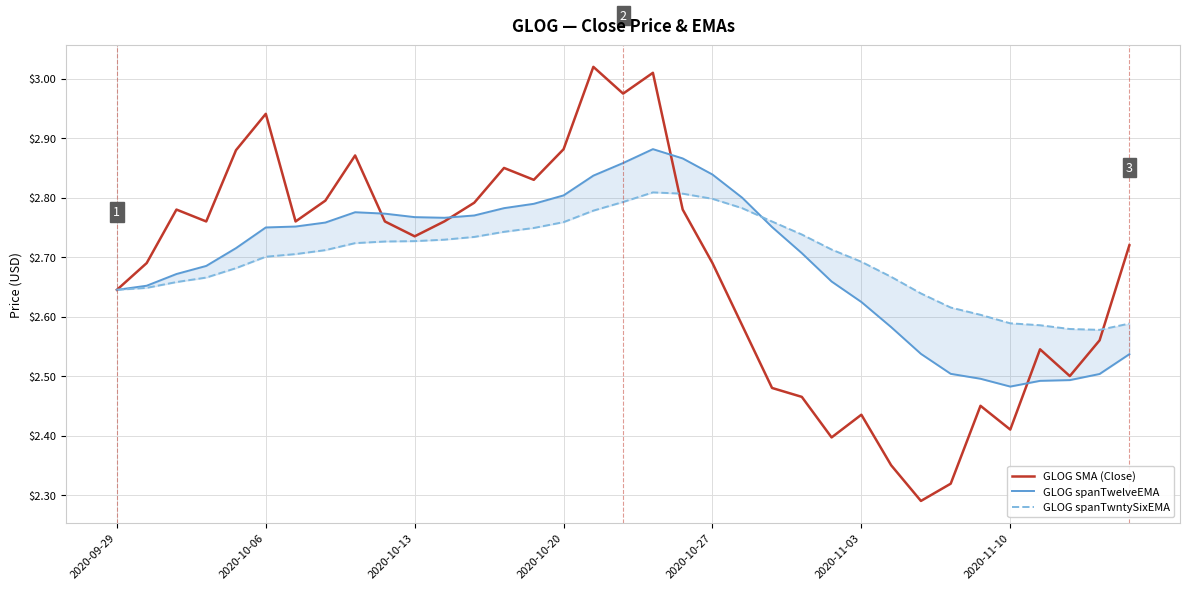

Between 2020-10-20 and 8, which series saw the biggest shift?

GLOG SMA (Close)